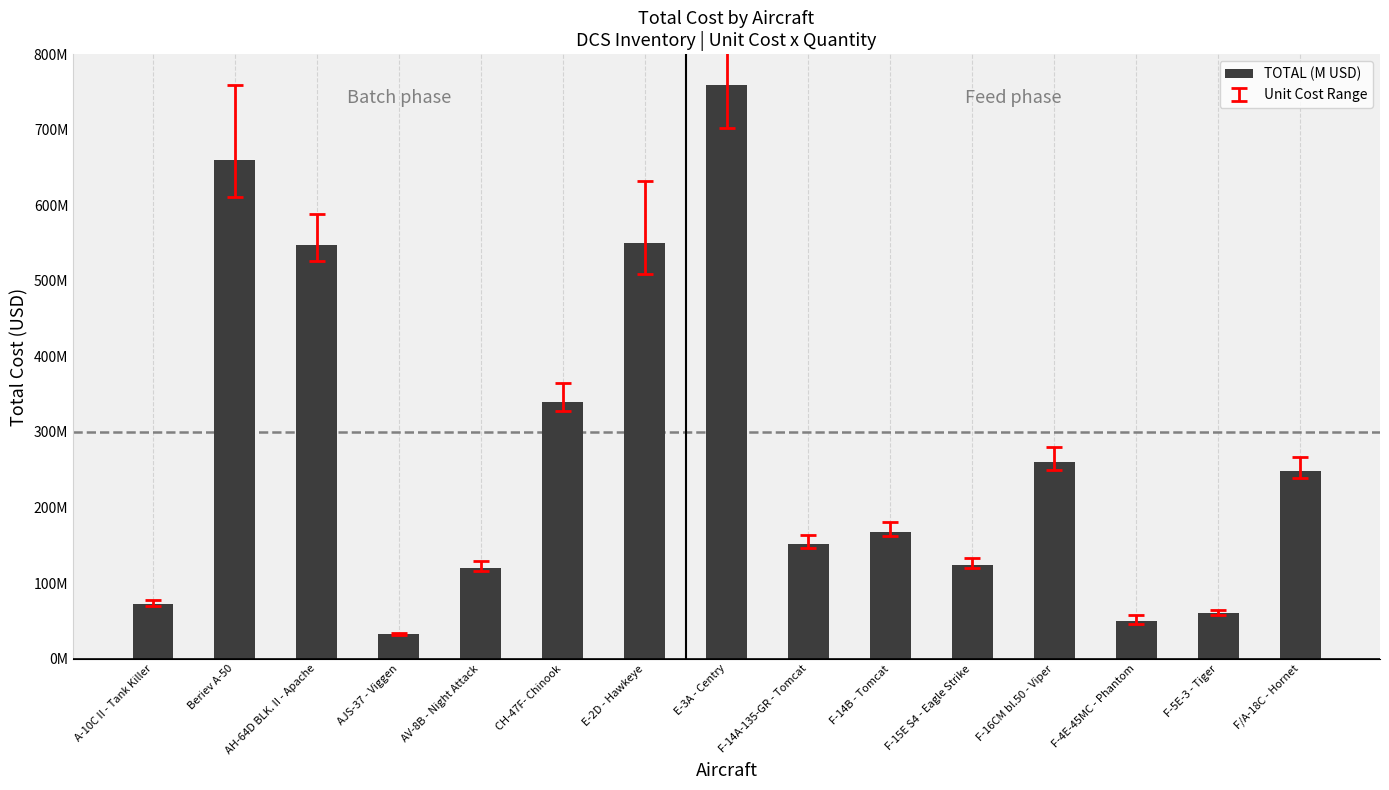

List the labels in order of value, smallest first.

AJS-37 - Viggen, F-4E-45MC - Phantom, F-5E-3 - Tiger, A-10C II - Tank Killer, AV-8B - Night Attack, F-15E S4 - Eagle Strike, F-14A-135-GR - Tomcat, F-14B - Tomcat, F/A-18C - Hornet, F-16CM bl.50 - Viper, CH-47F- Chinook, AH-64D BLK. II - Apache, E-2D - Hawkeye, Beriev A-50, E-3A - Centry